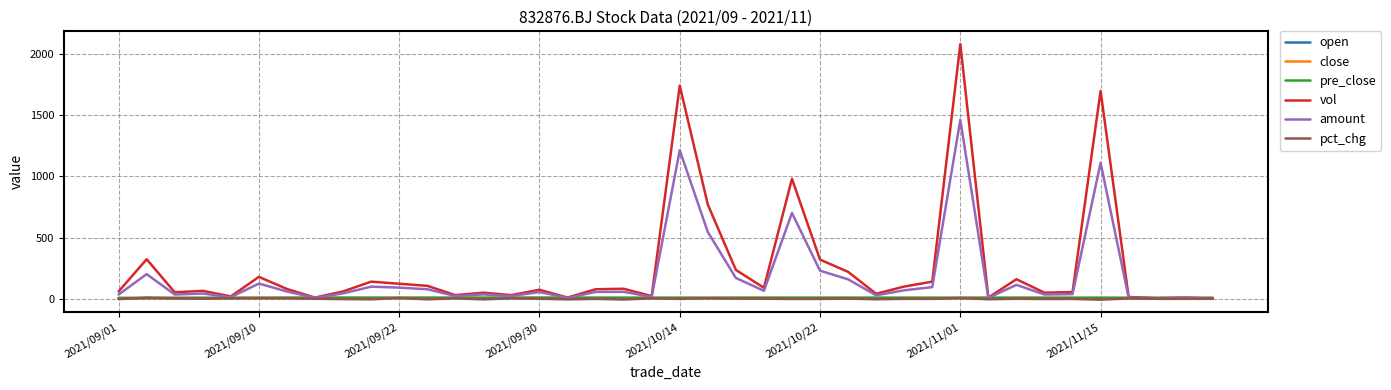

What is the maximum value for vol?

2080.0